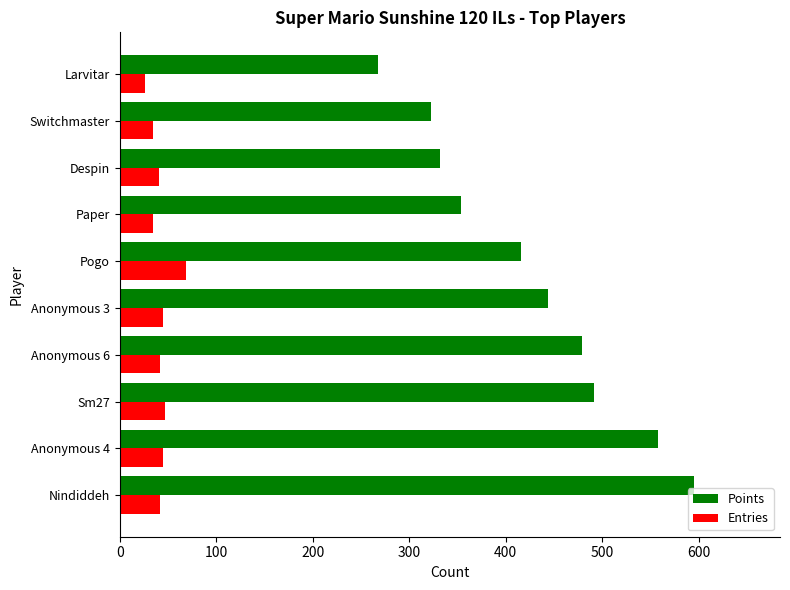

Which series has the largest total across all categories?

Points